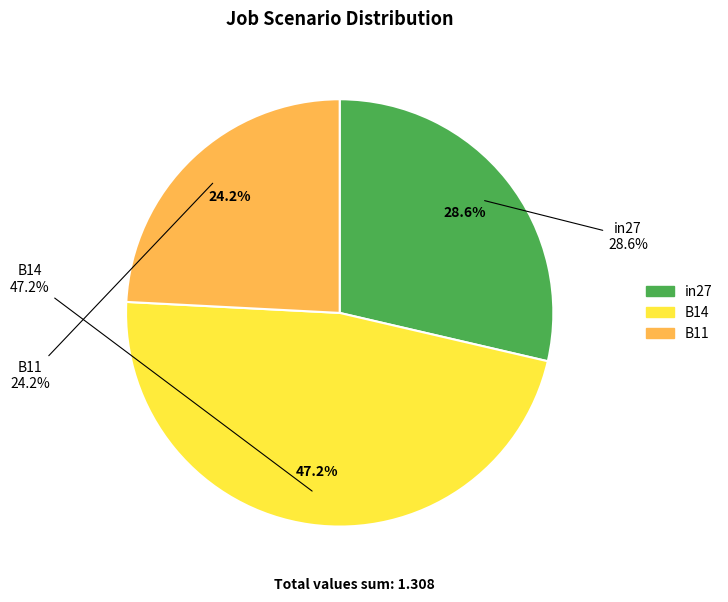

Does B11 represent more than half of the total?

No